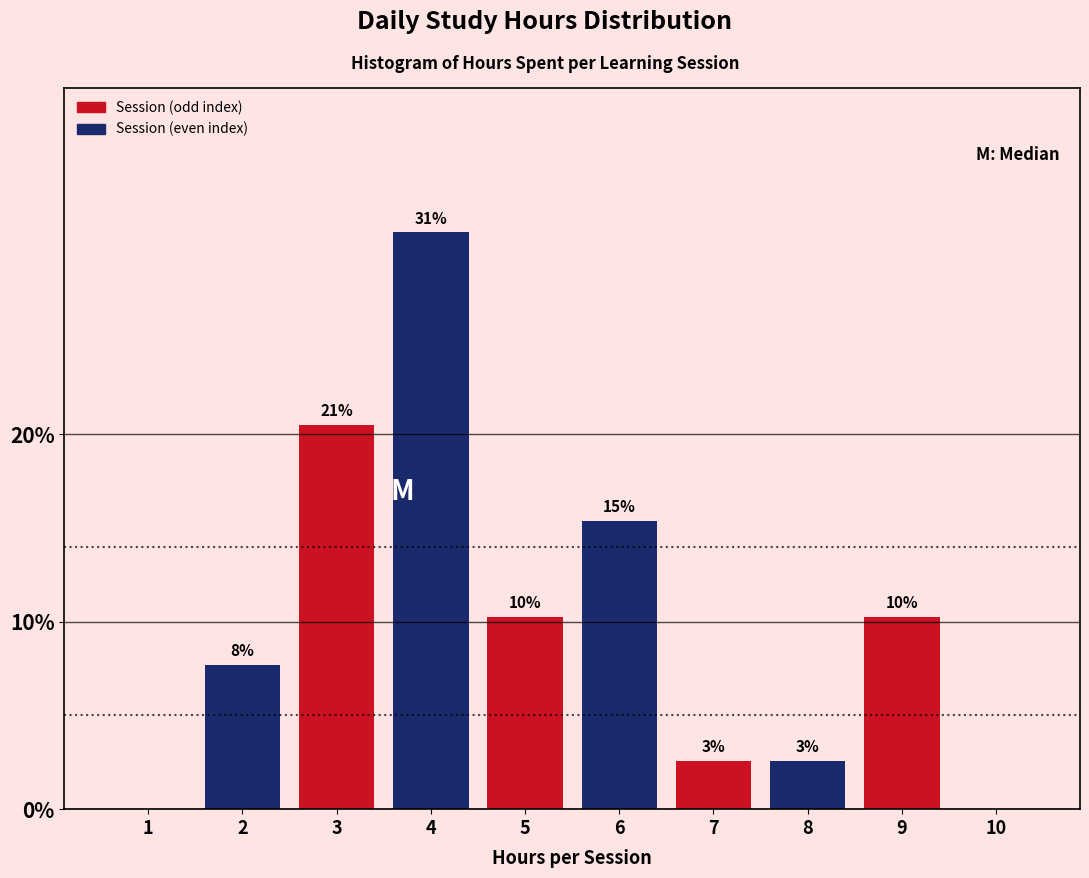

Are the bars horizontal?

No